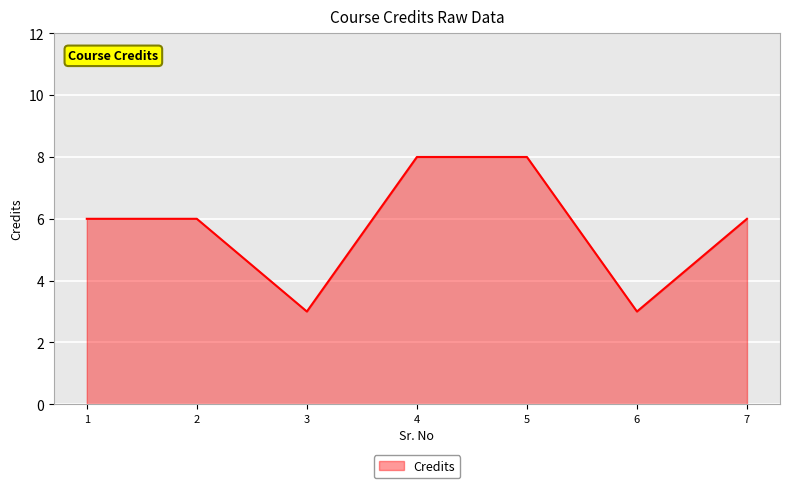

At which category does the data reach its first local valley?

3